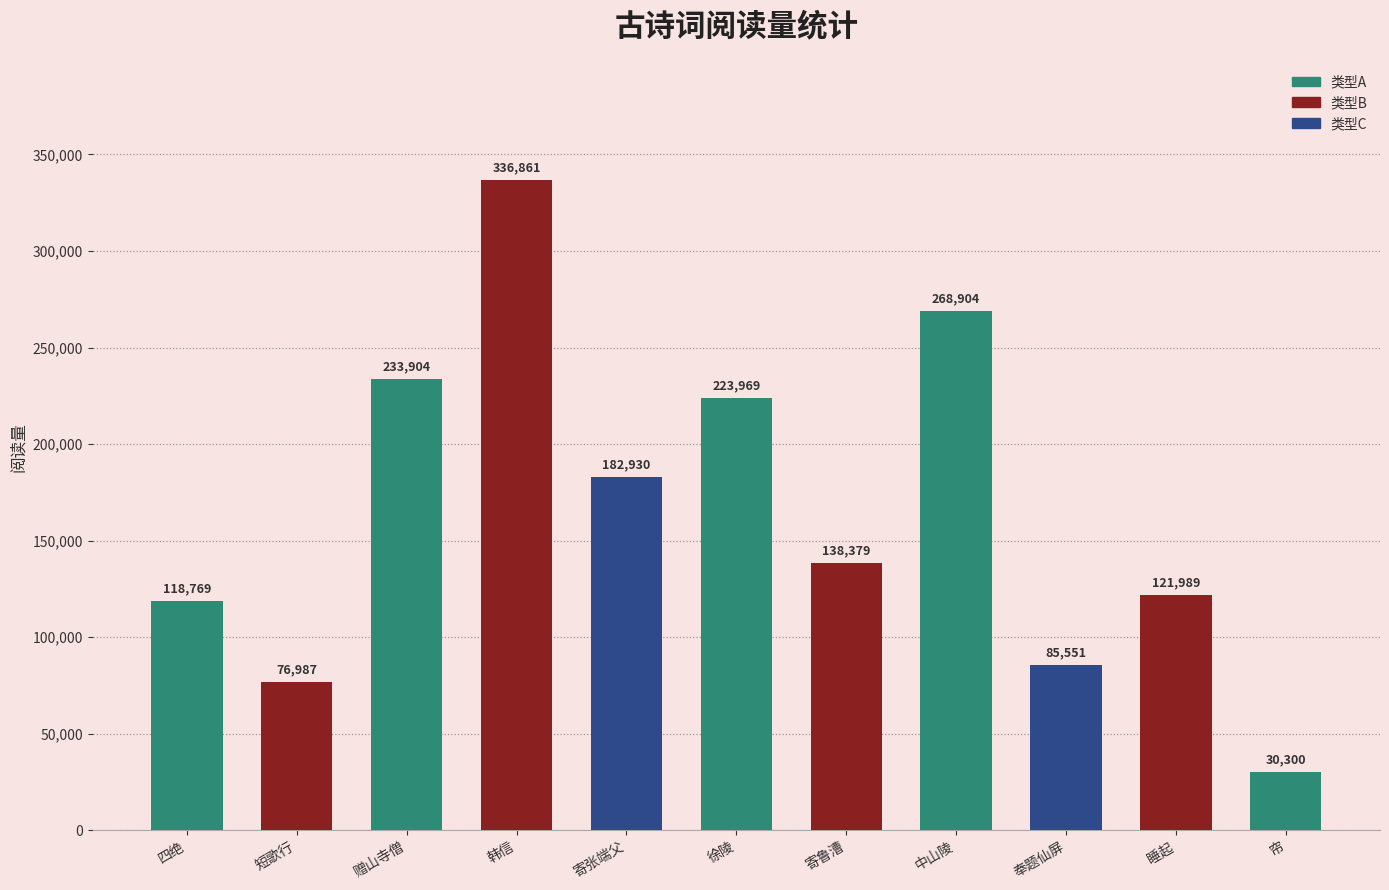

What is the maximum value shown in the chart?

336861